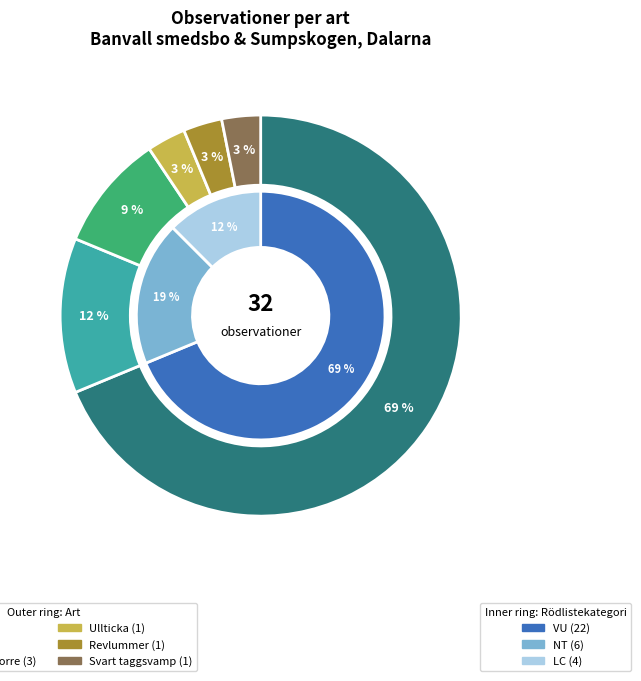

What percentage do Ullticka and Lycopodium annotinum together represent?

6.1%